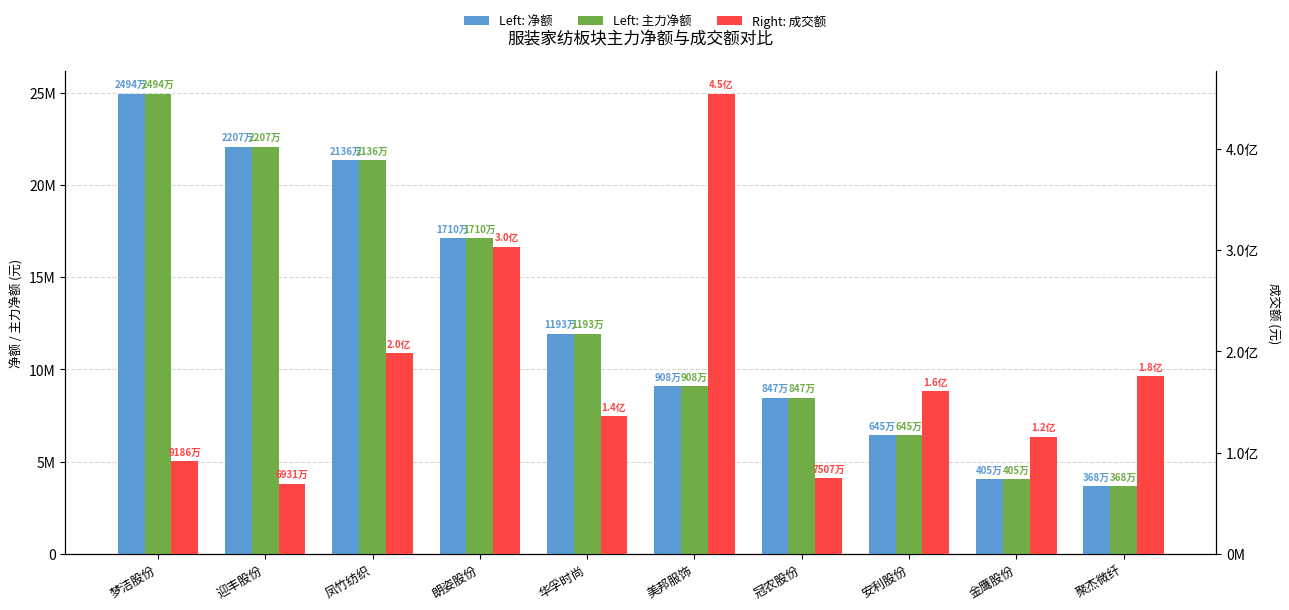

How many groups of bars are there?

10